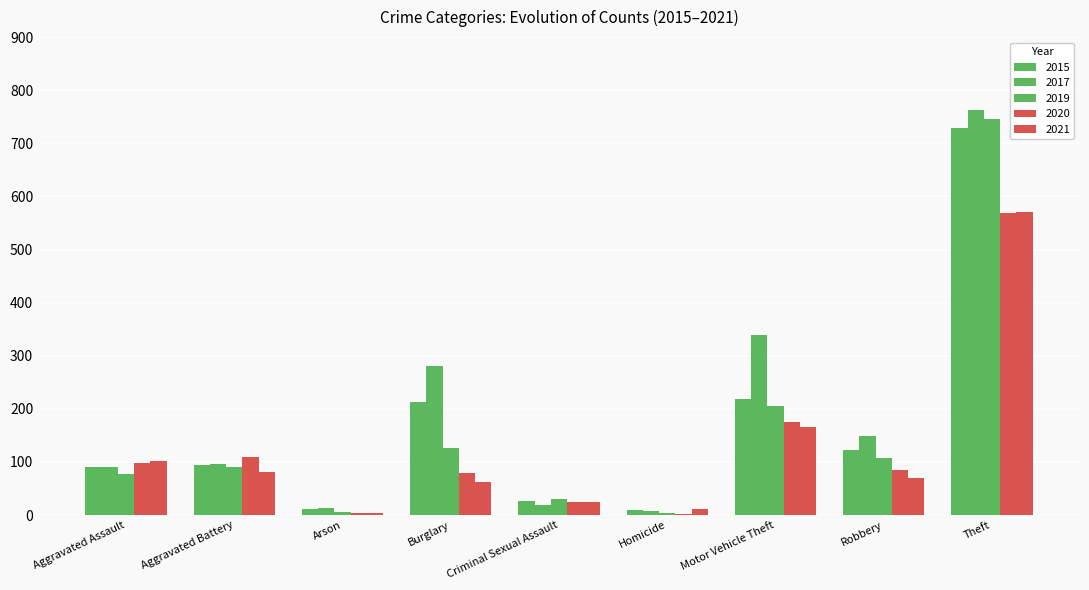

What is the highest value of the 2019 series?

746